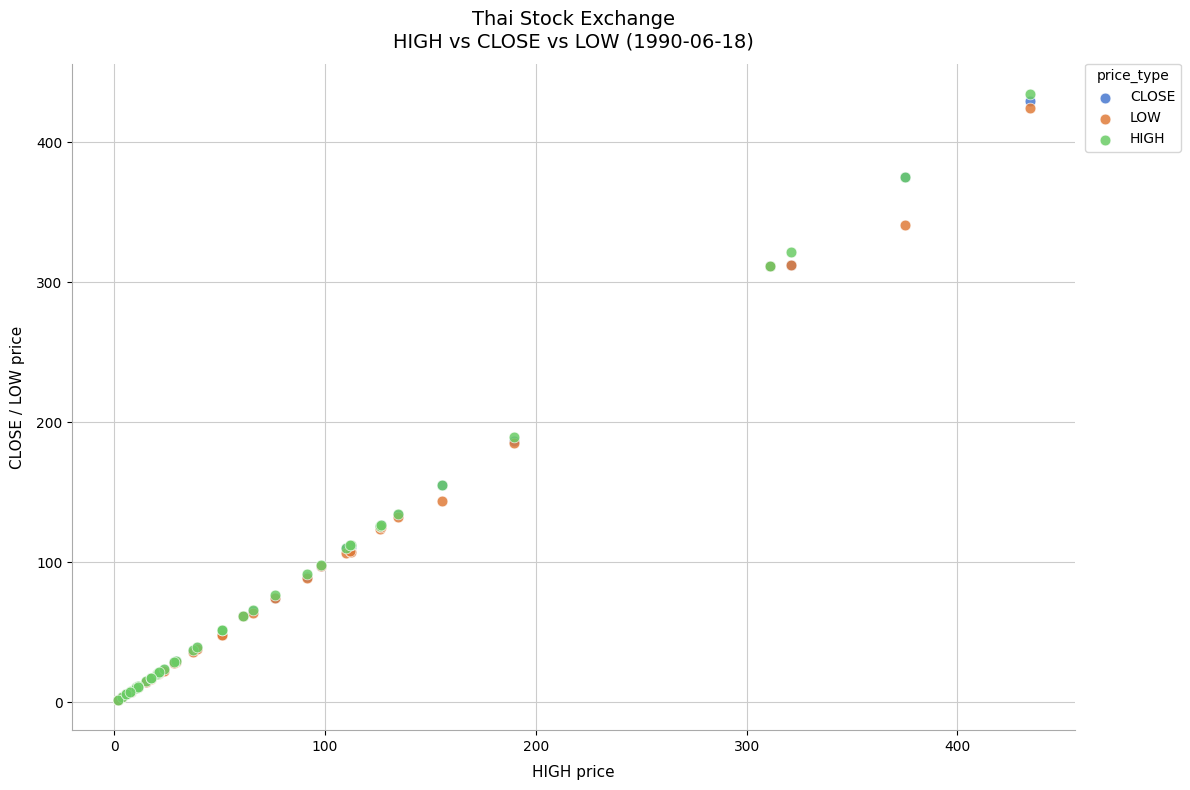

What are all the series names shown in the legend?

CLOSE, LOW, HIGH